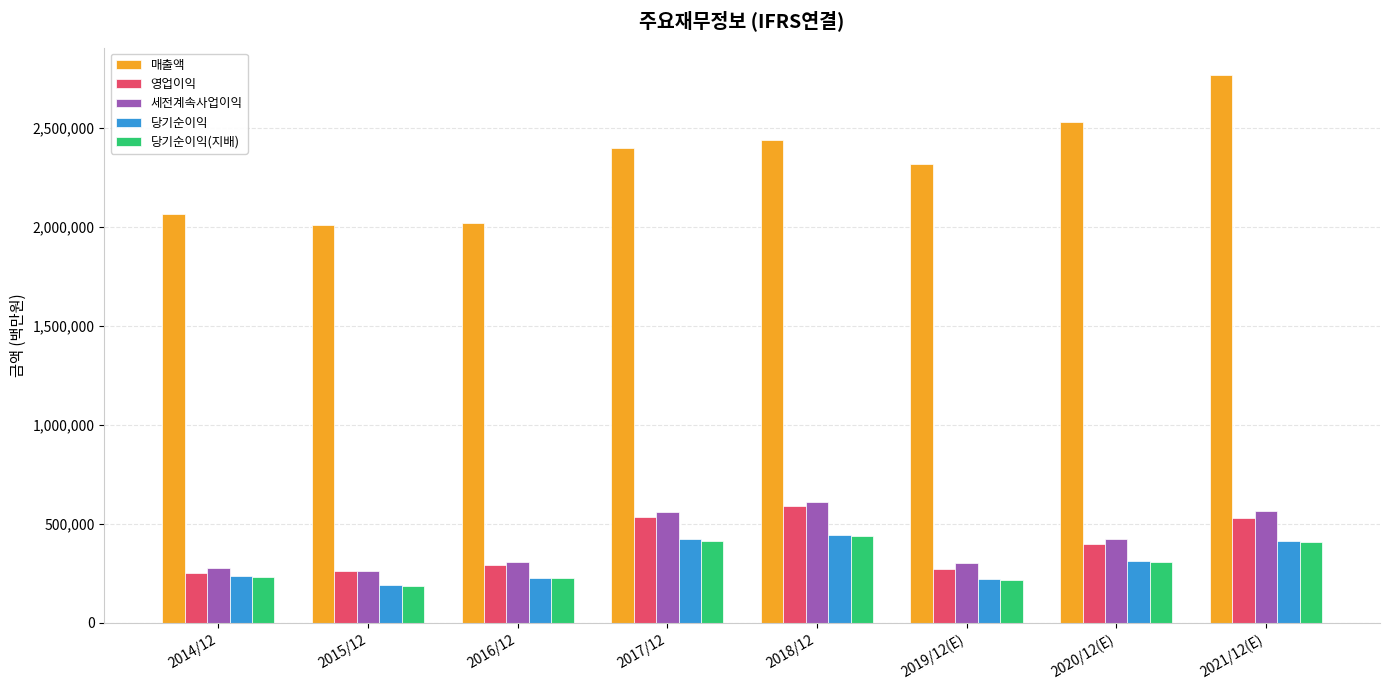

Which series has the largest total across all categories?

매출액